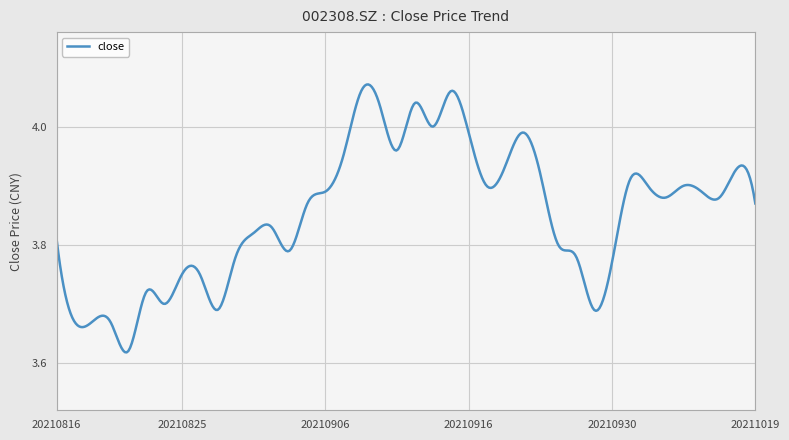

What is the difference between the maximum and minimum values?

0.5